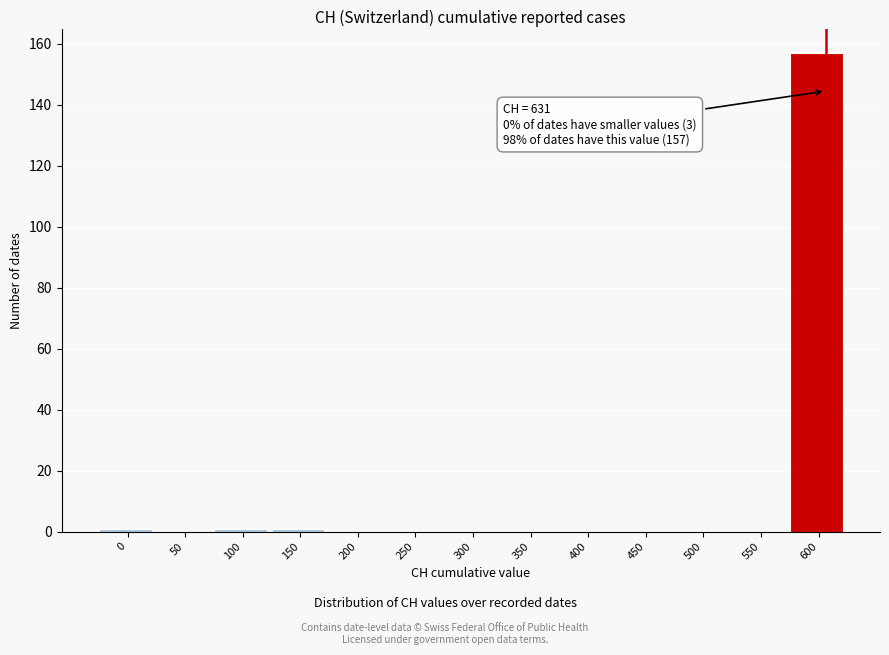

Reading right to left, extract all data points from this chart.

600=157	550=0	500=0	450=0	400=0	350=0	300=0	250=0	200=0	150=1	100=1	50=0	0=1